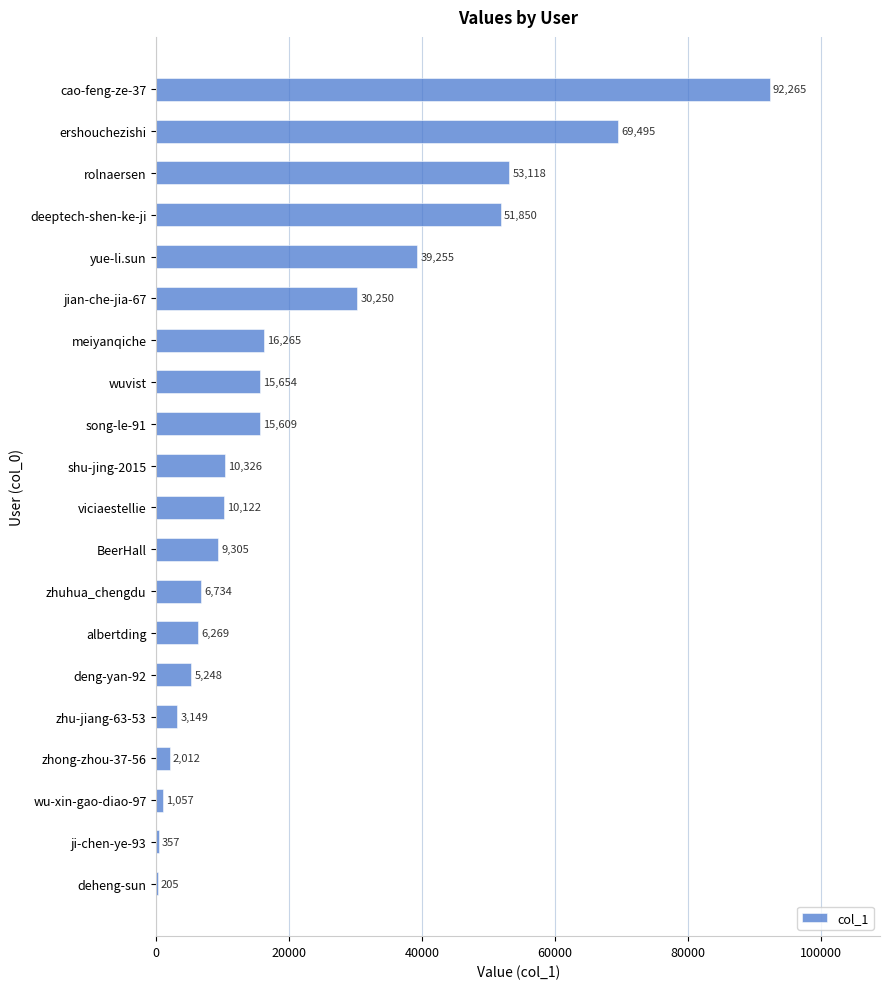

Count the number of categories in the chart.

20